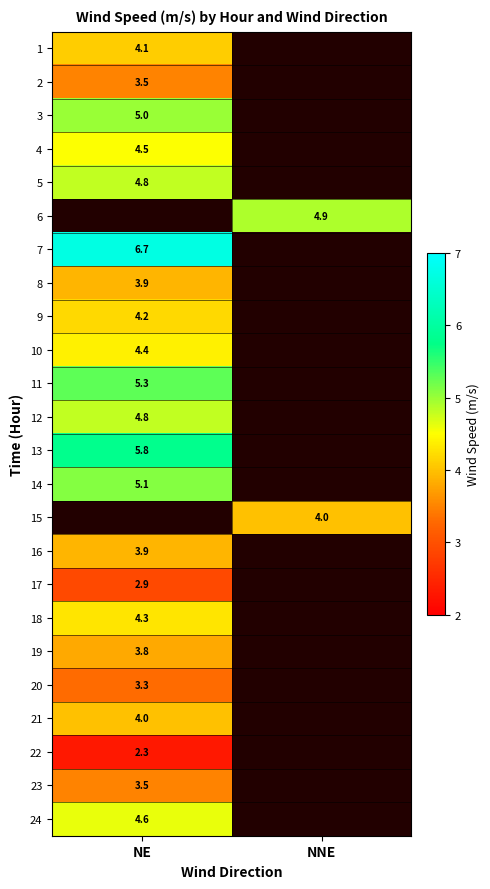

Is it true that 12 equals 8.0 at NE?

False